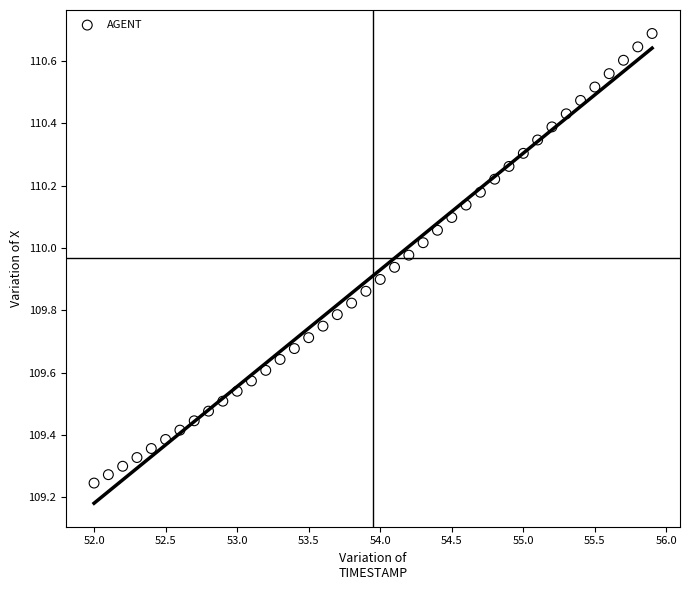

What is the range of Y values (max minus min)?

1.4